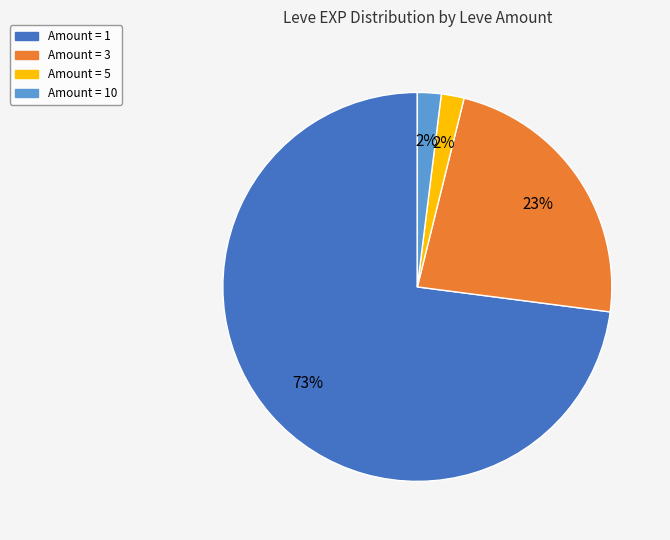

Does any single category account for the majority?

Yes